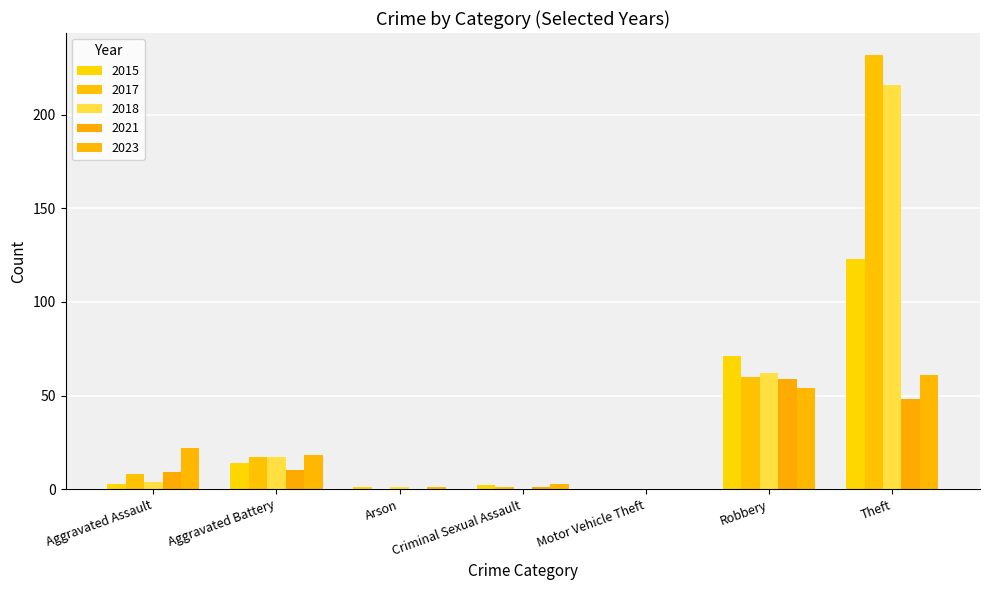

Reading right to left, extract all data points from this chart.

2015: Theft=123	Robbery=71	Motor Vehicle Theft=0	Criminal Sexual Assault=2	Arson=1	Aggravated Battery=14	Aggravated Assault=3
2017: Theft=232	Robbery=60	Motor Vehicle Theft=0	Criminal Sexual Assault=1	Arson=0	Aggravated Battery=17	Aggravated Assault=8
2018: Theft=216	Robbery=62	Motor Vehicle Theft=0	Criminal Sexual Assault=0	Arson=1	Aggravated Battery=17	Aggravated Assault=4
2021: Theft=48	Robbery=59	Motor Vehicle Theft=0	Criminal Sexual Assault=1	Arson=0	Aggravated Battery=10	Aggravated Assault=9
2023: Theft=61	Robbery=54	Motor Vehicle Theft=0	Criminal Sexual Assault=3	Arson=1	Aggravated Battery=18	Aggravated Assault=22